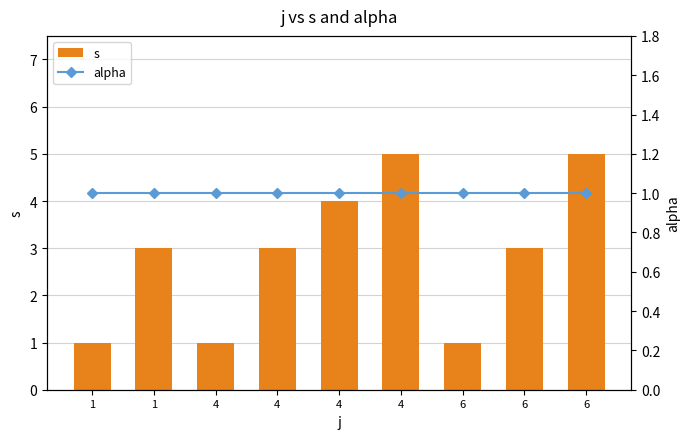

What is the total value across all series at 4?

2